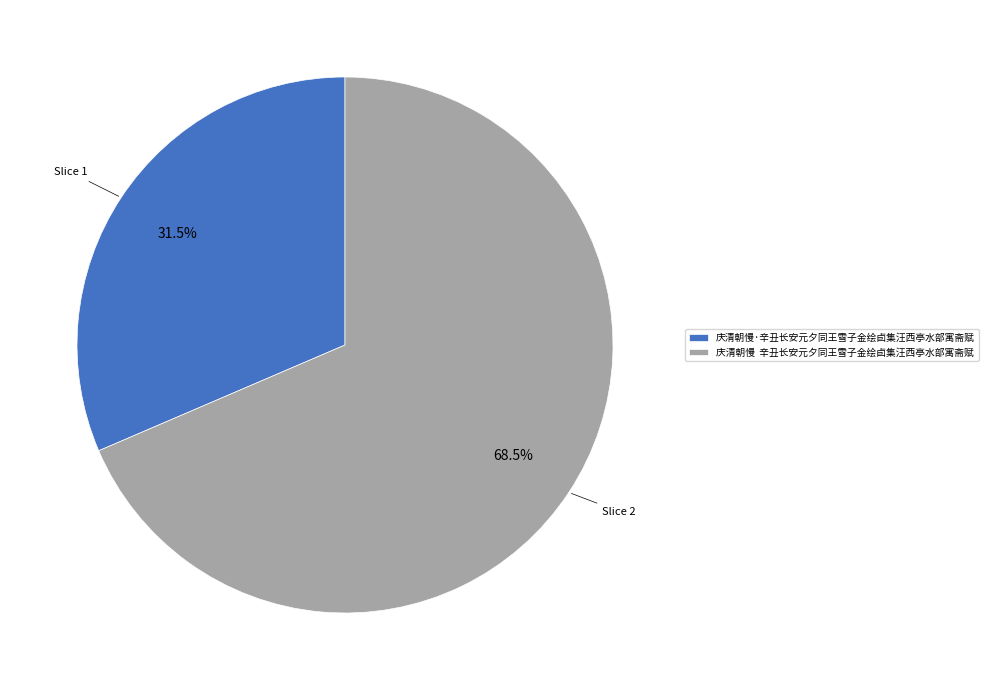

Rank the categories by value from highest to lowest.

庆清朝慢 辛丑长安元夕同王雪子金绘卣集汪西亭水部寓斋赋, 庆清朝慢·辛丑长安元夕同王雪子金绘卣集汪西亭水部寓斋赋